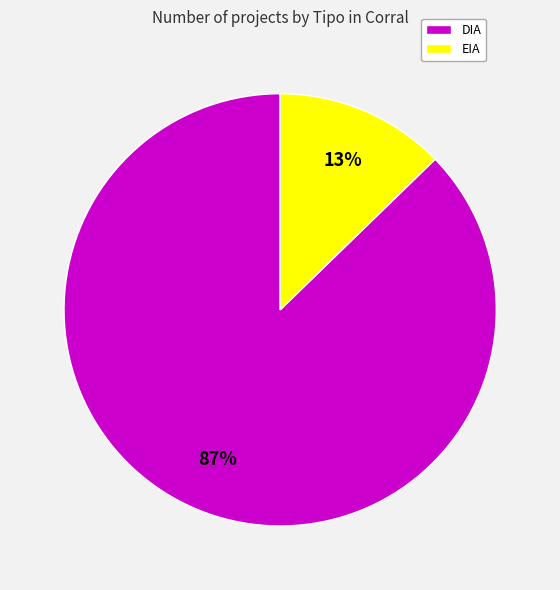

How many slices are in this pie chart?

2